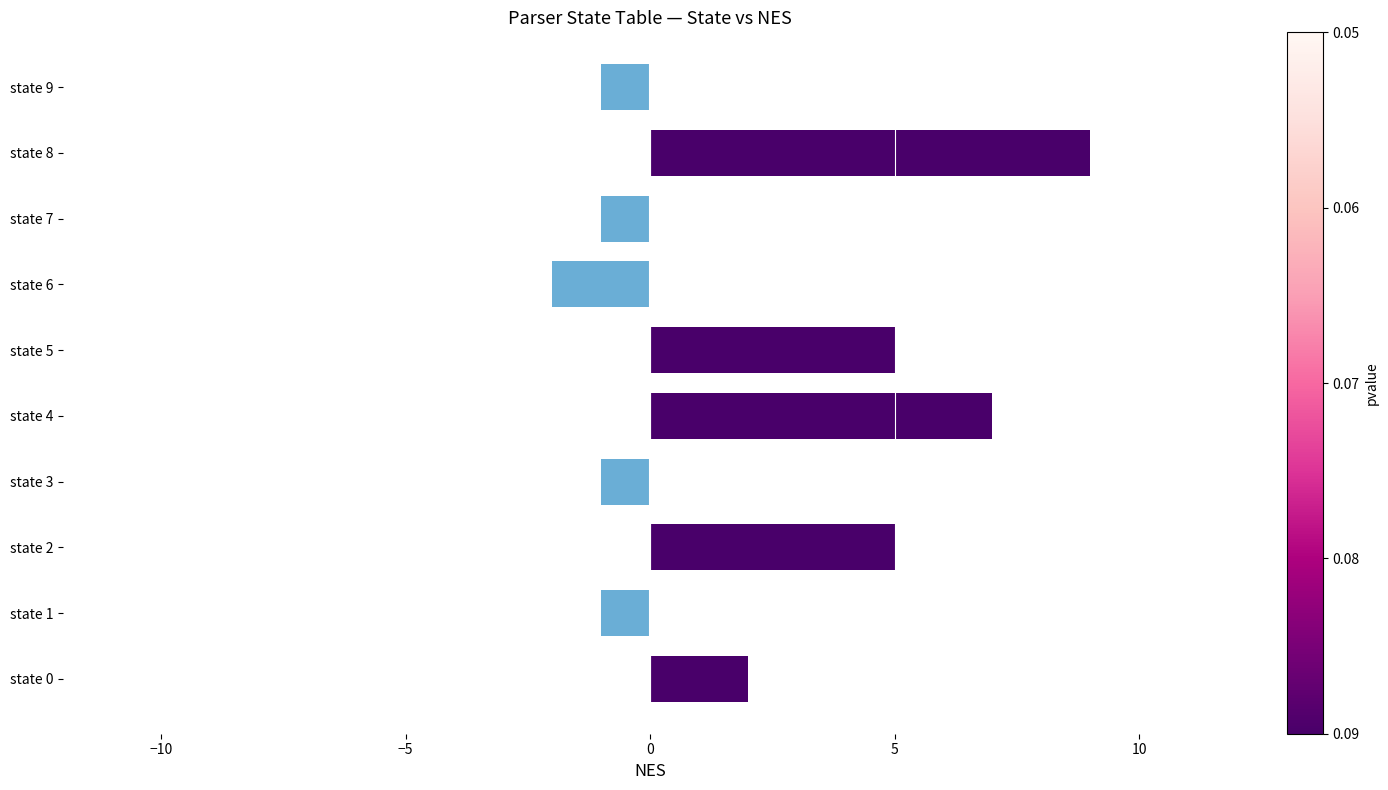

How many values are below zero?

5